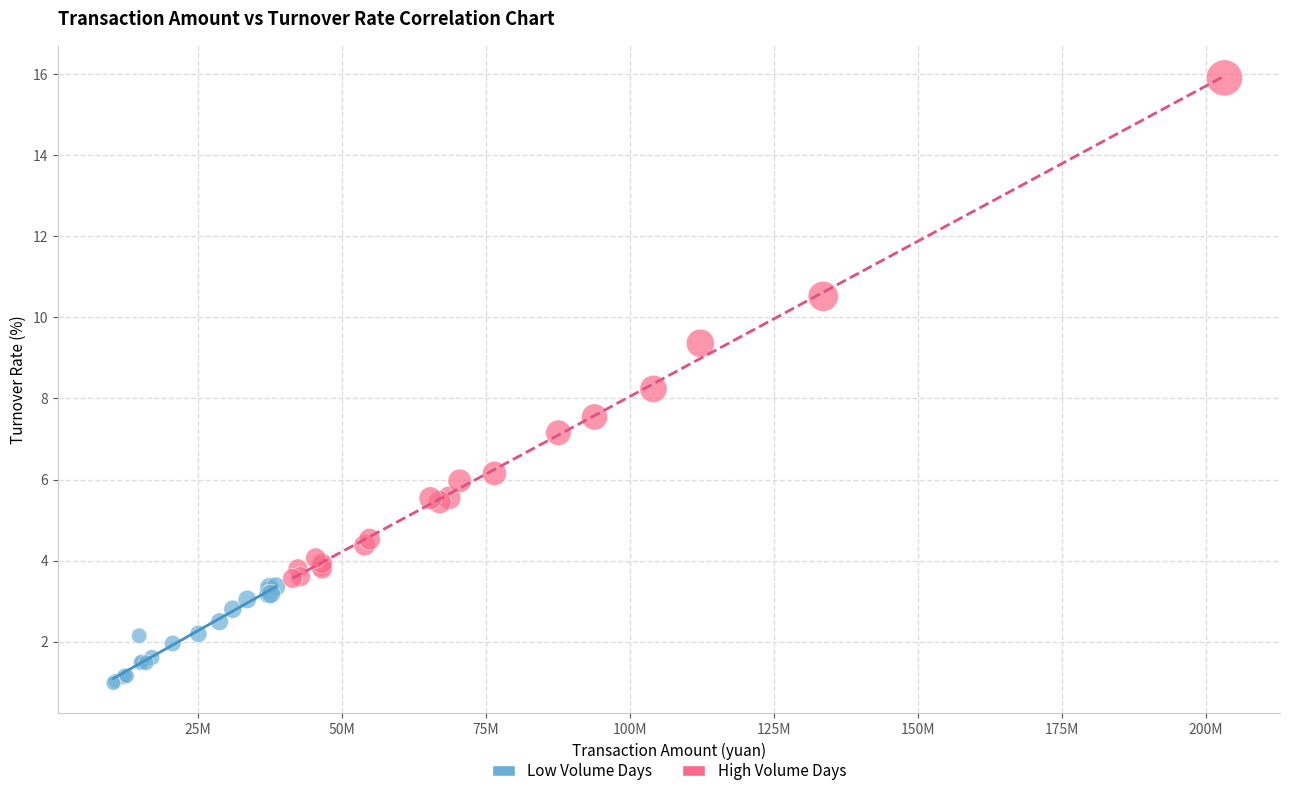

Which series contains the lowest Y value?

Low Volume Days